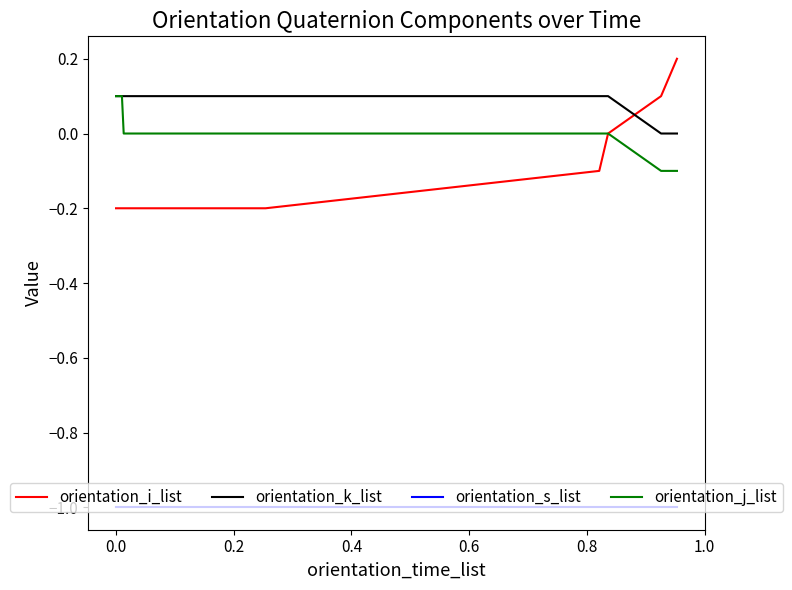

What is the difference between the maximum and minimum values in the orientation_j_list series?

0.2